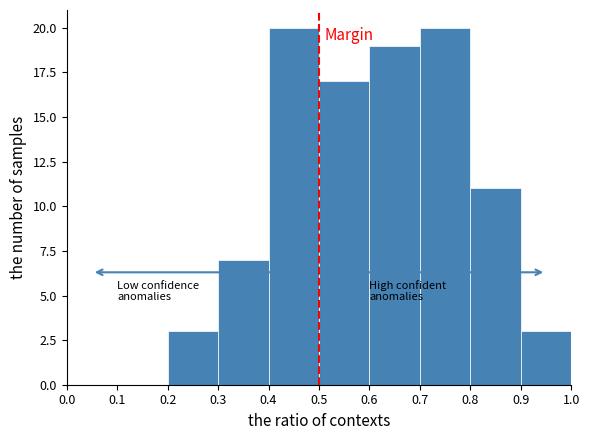

How tall is the bar that spans 0.2 to 0.3 on the x-axis? The values are not printed on the chart, so give them approximately, as read against the axis.

3